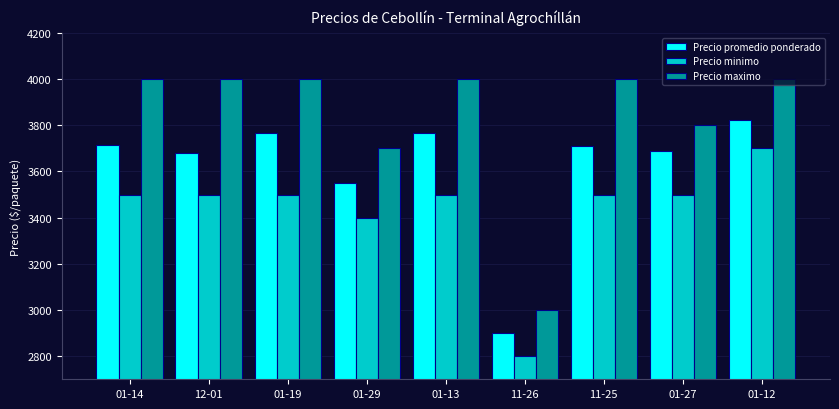

What is the sum of all Precio maximo values?

34500